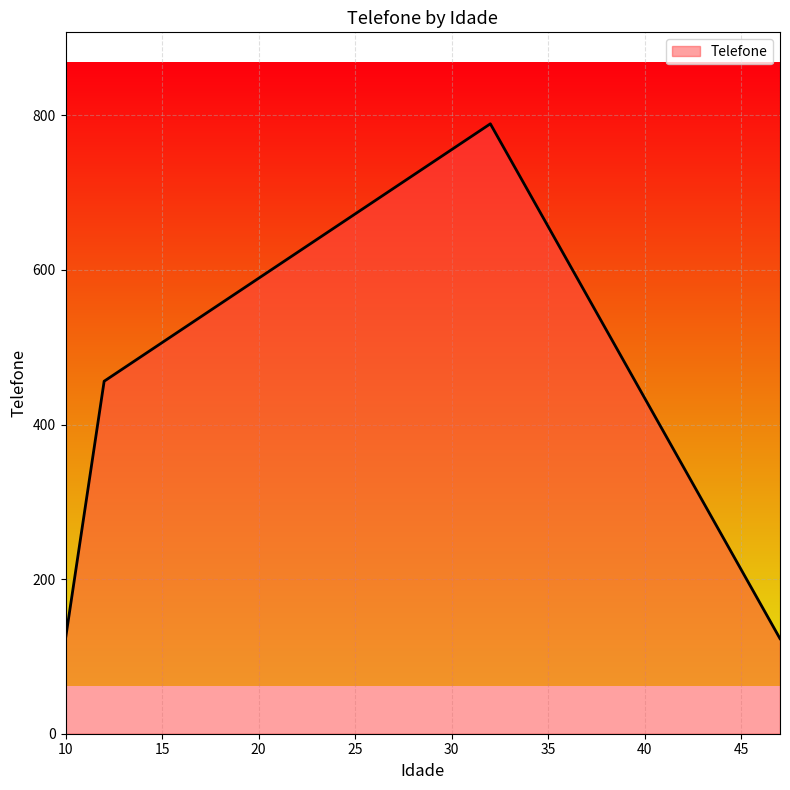

True or false: the data has more than 1 interior local peaks.

False